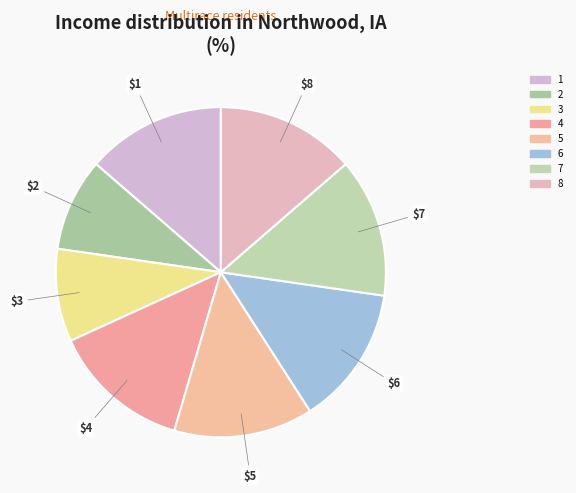

Which category has the biggest portion of the pie?

1